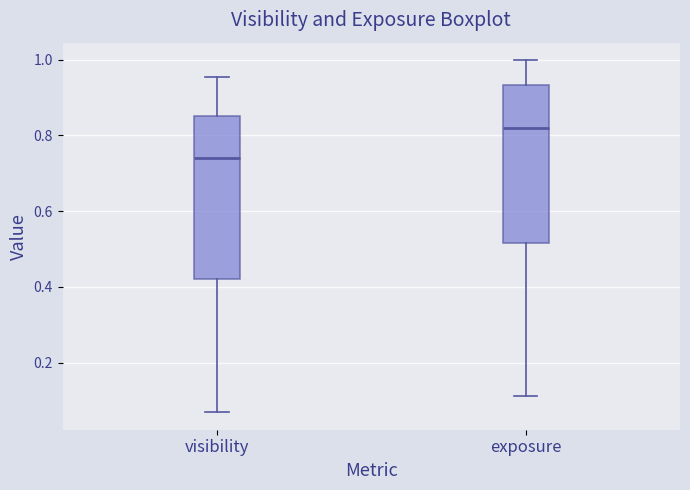

Reading left to right, transcribe this box plot: for each box, give where its median line is, the range the box spans, and where its two whiskers end, as read against the y-axis. The values are not printed on the chart, so give them approximately, as read against the axis.

visibility: median 0.74, box 0.42 to 0.86, whiskers 0.06 to 0.96
exposure: median 0.82, box 0.52 to 0.94, whiskers 0.12 to 1.00